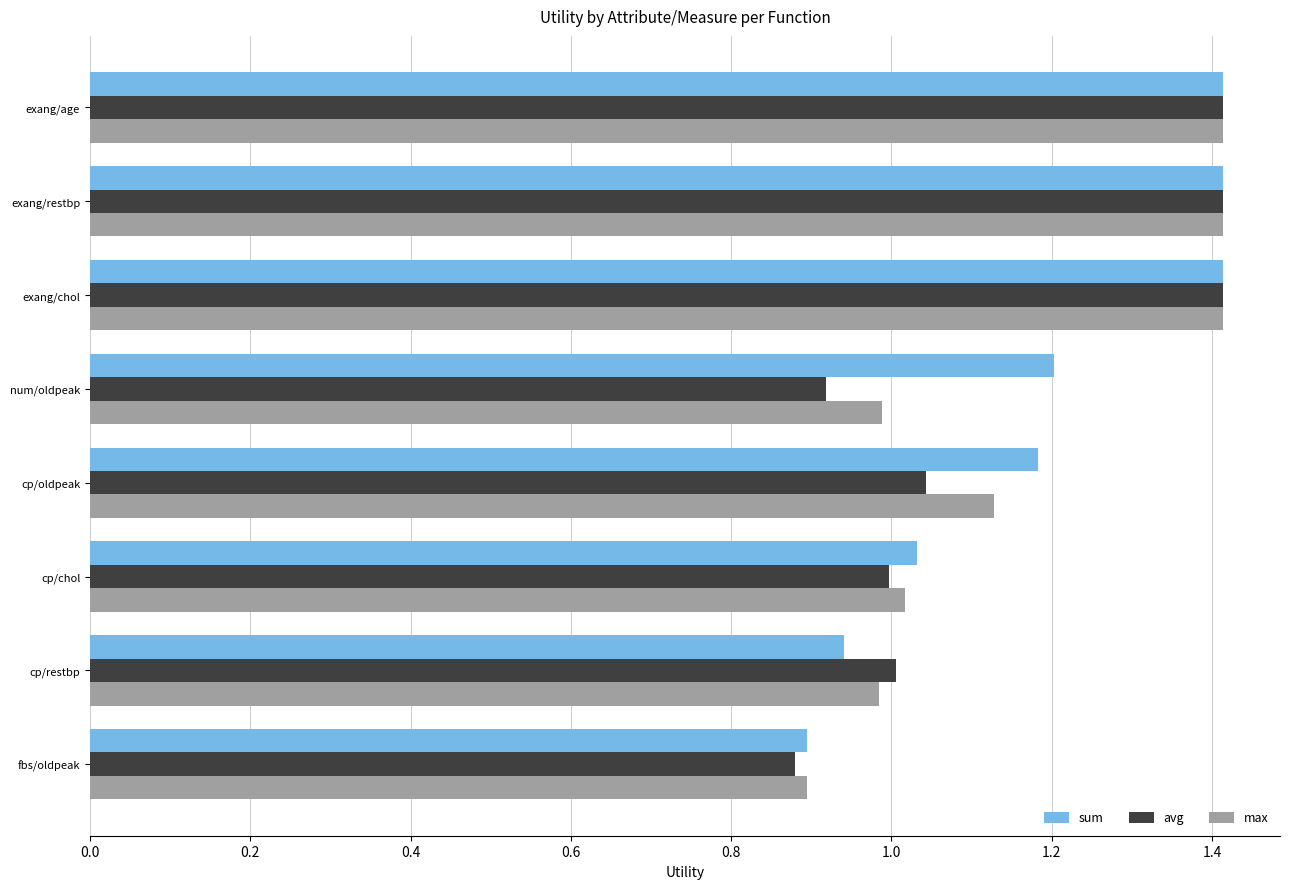

The max series shows 0.6 at exang/age. True or false?

False